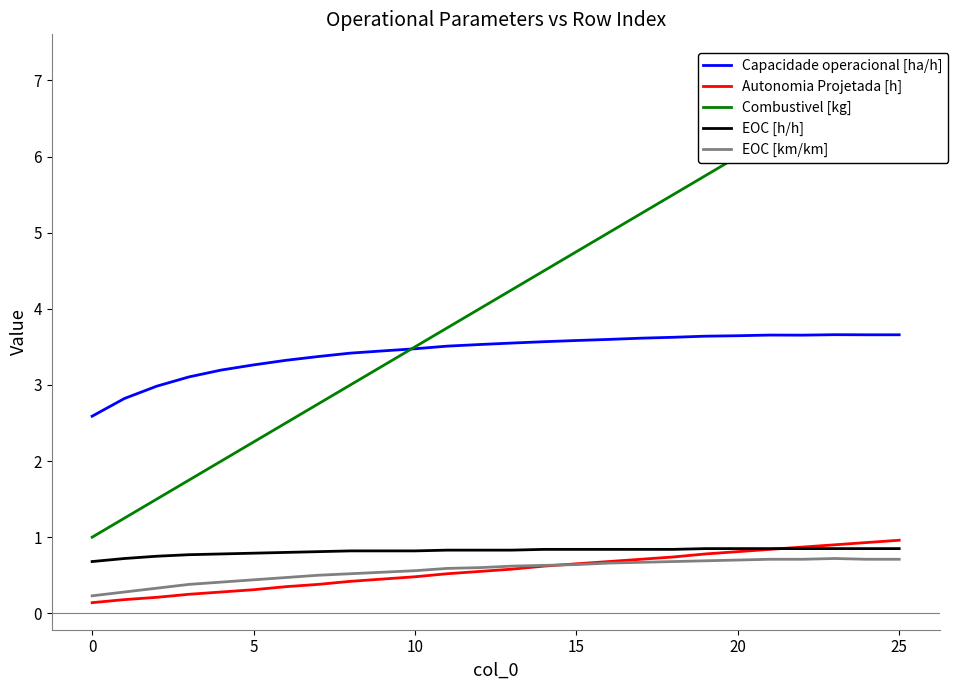

True or false: Combustivel [kg] and Capacidade operacional [ha/h] intersect in this chart.

True